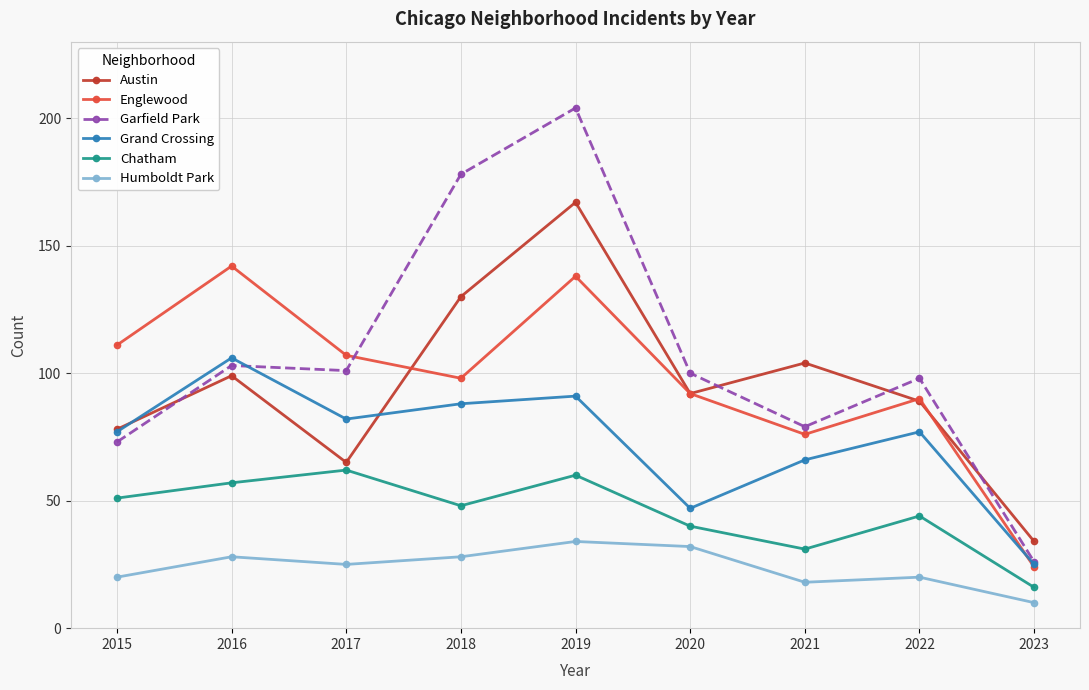

Reading left to right, what are all the values shown in this chart?

Austin: 2015=78	2016=99	2017=65	2018=130	2019=167	2020=92	2021=104	2022=89	2023=34
Englewood: 2015=111	2016=142	2017=107	2018=98	2019=138	2020=92	2021=76	2022=90	2023=24
Garfield Park: 2015=73	2016=103	2017=101	2018=178	2019=204	2020=100	2021=79	2022=98	2023=26
Grand Crossing: 2015=77	2016=106	2017=82	2018=88	2019=91	2020=47	2021=66	2022=77	2023=25
Chatham: 2015=51	2016=57	2017=62	2018=48	2019=60	2020=40	2021=31	2022=44	2023=16
Humboldt Park: 2015=20	2016=28	2017=25	2018=28	2019=34	2020=32	2021=18	2022=20	2023=10